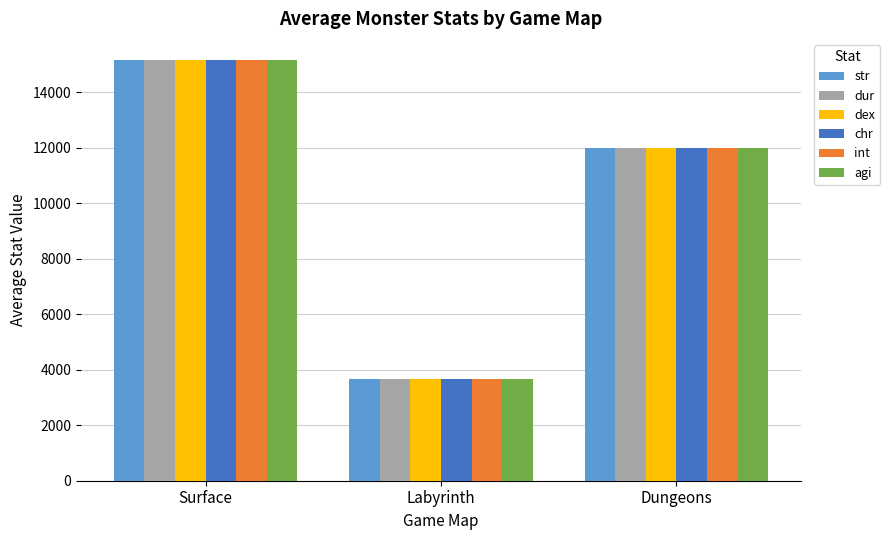

How many bars are there in total?

18